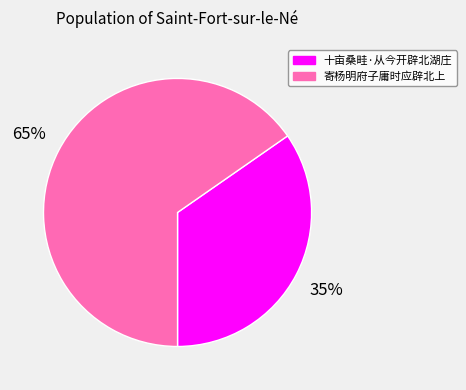

What is the largest slice in the pie chart?

寄杨明府子庸时应辟北上